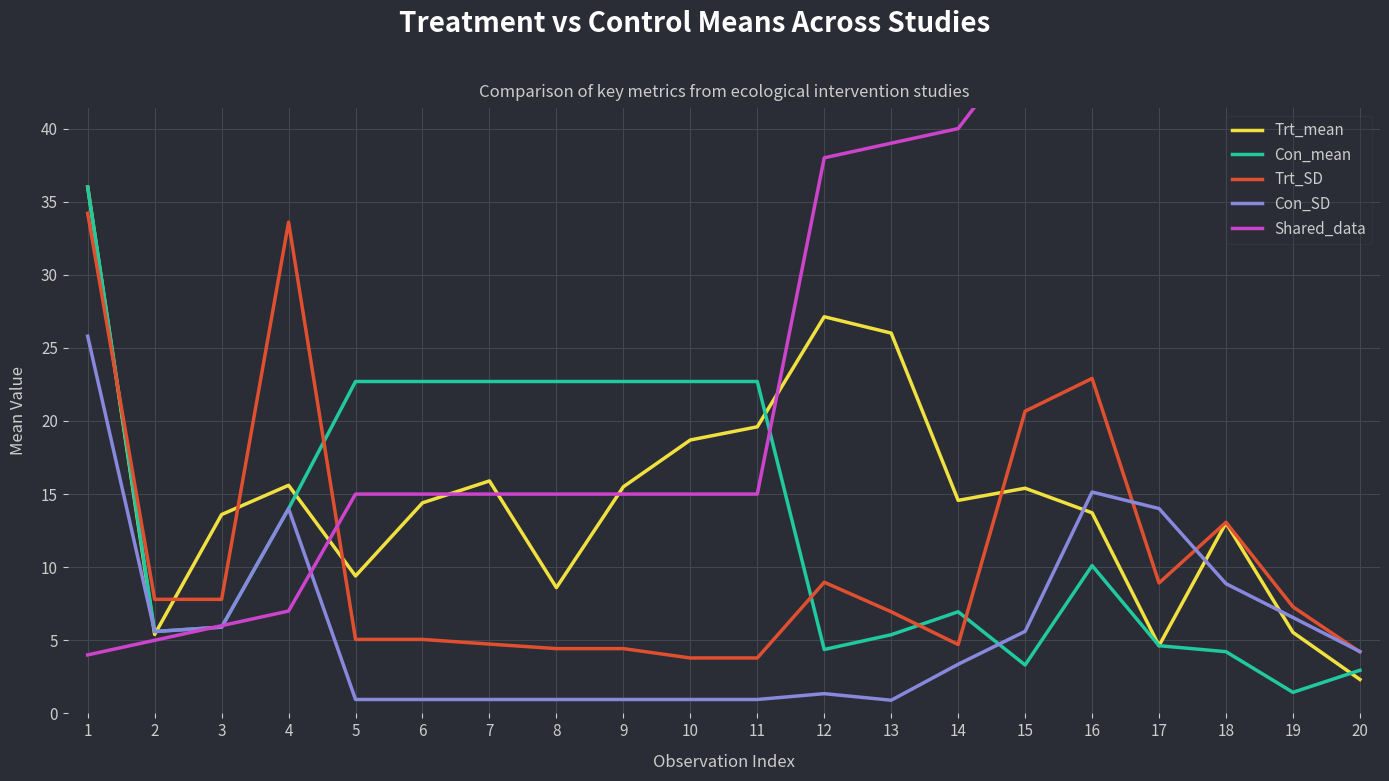

True or false: Trt_SD has a value of 22.9 at 16.

True